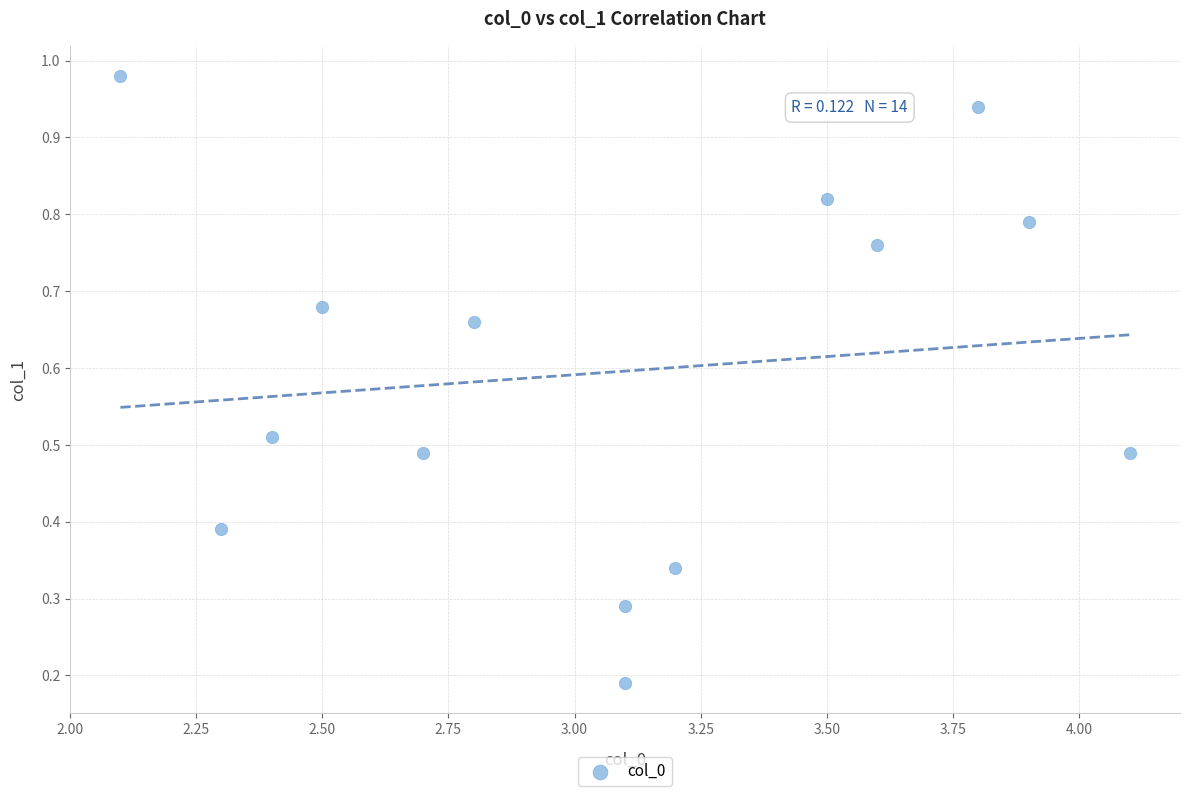

What is the range of X values (max minus min)?

2.0